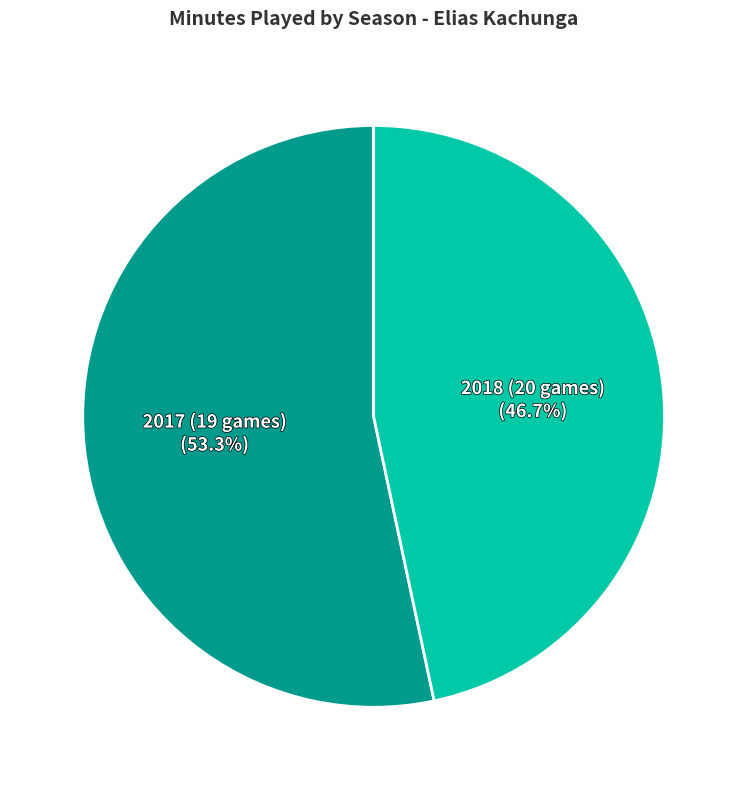

What is the ratio of the value at 2018 (20 games) to the value at 2017 (19 games)?

0.9